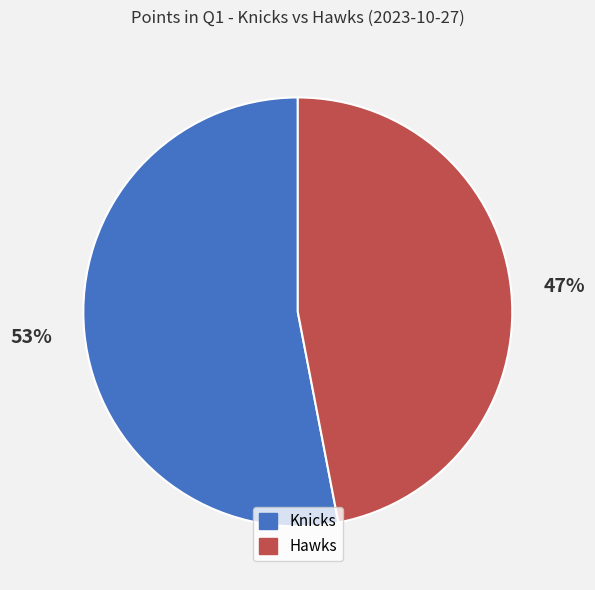

Approximately how many times larger is the value at Knicks compared to Hawks?

1.1